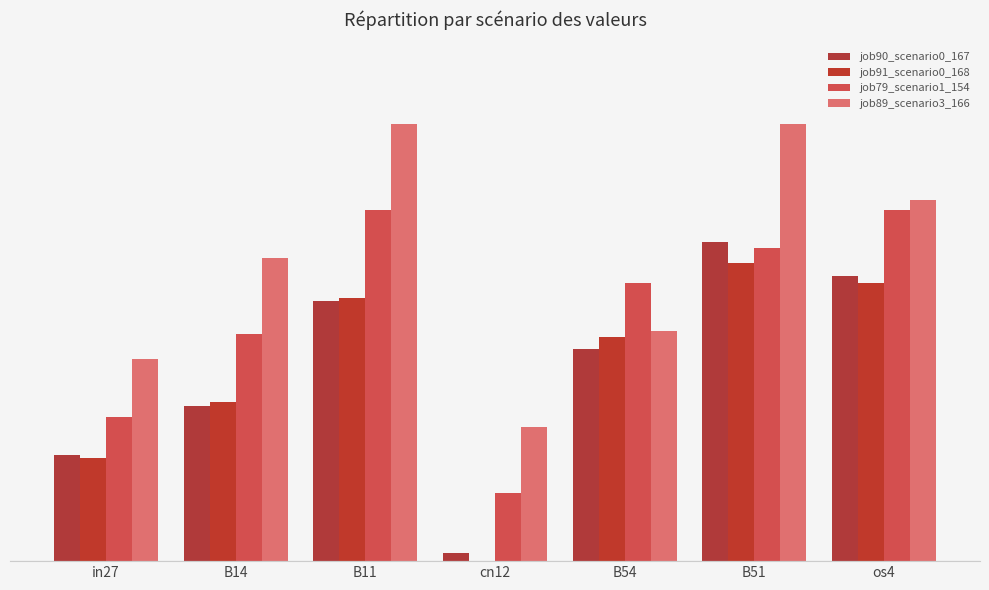

True or false: job91_scenario0_168 has a value of 0.4 at os4.

False